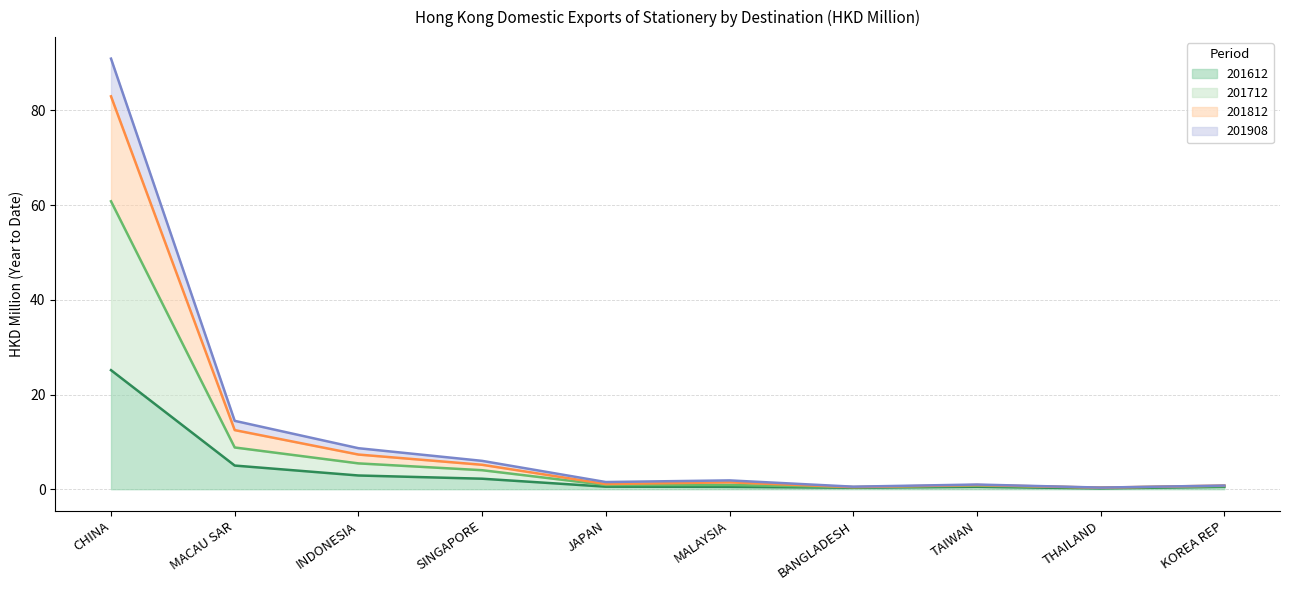

What is the minimum value shown in the chart?

0.2